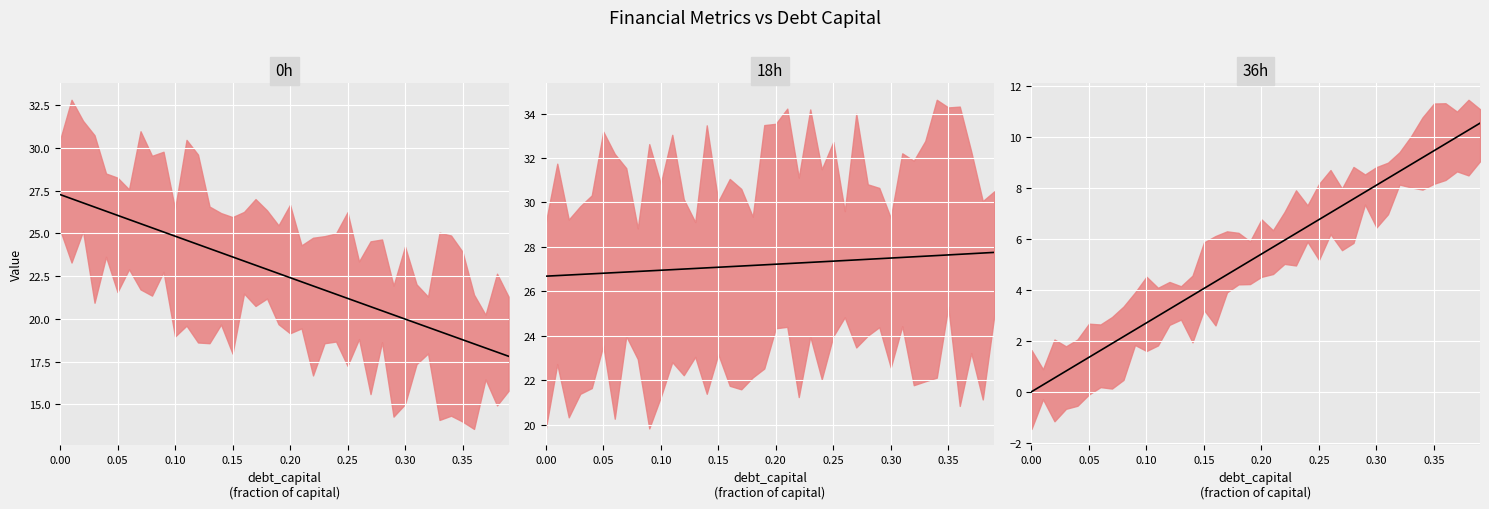

How many lines are shown in the chart?

3